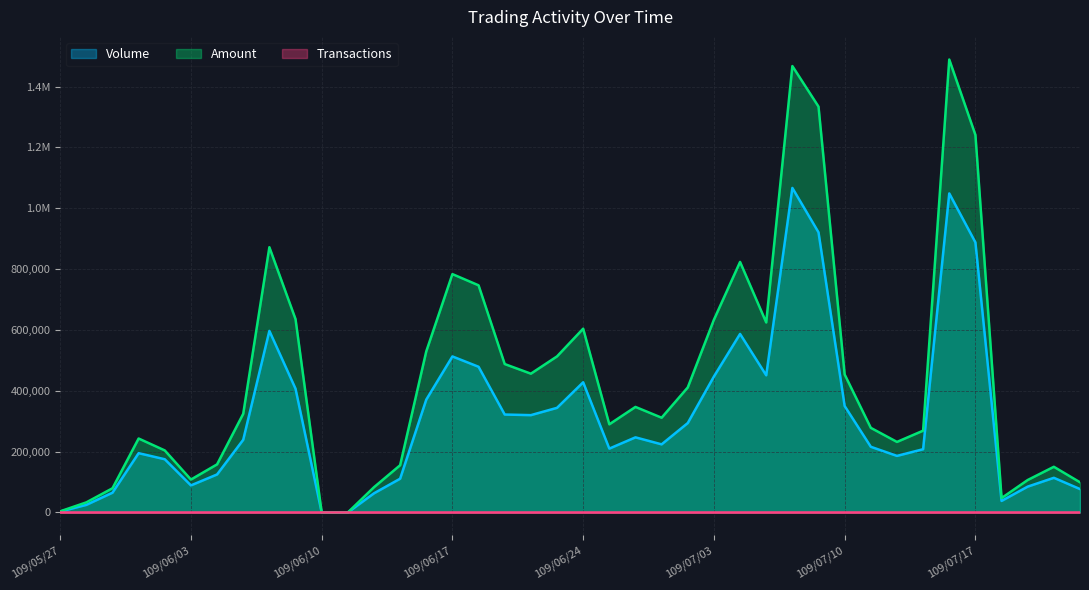

Count the number of data series in this chart.

3